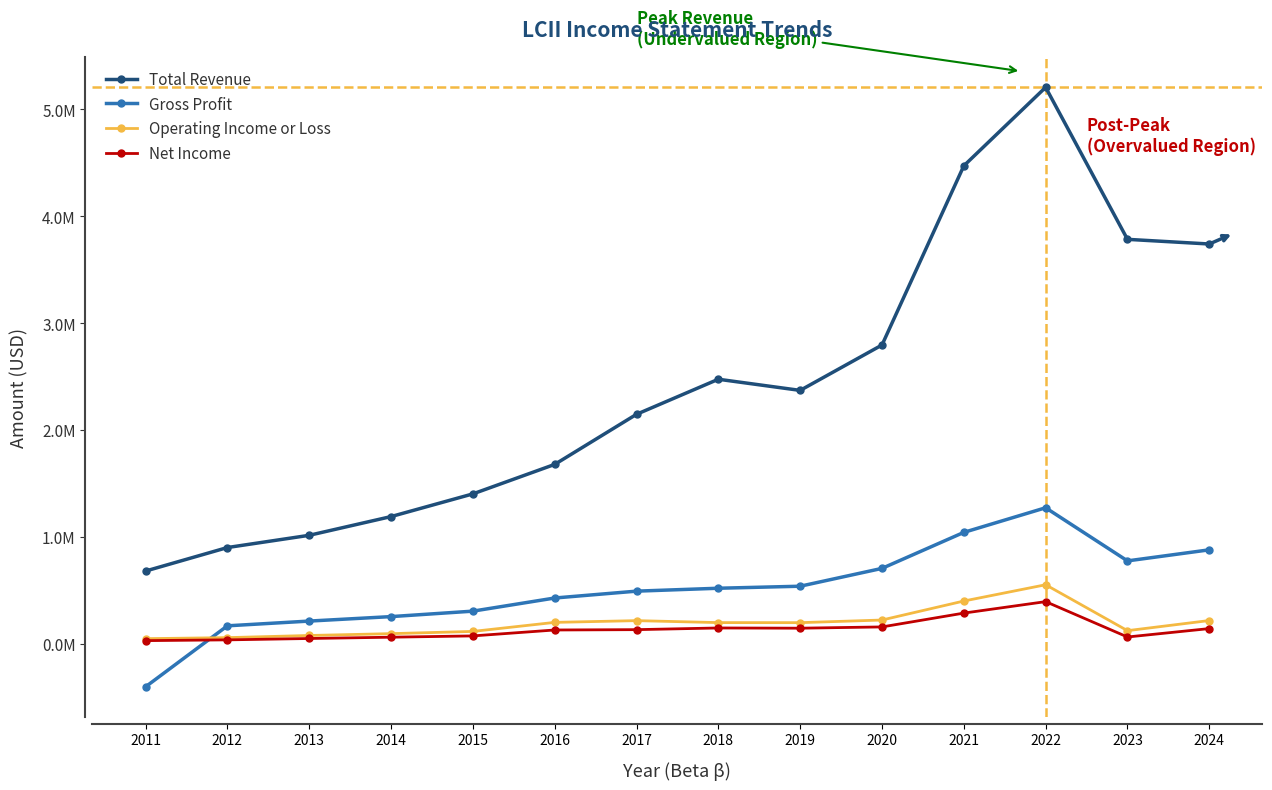

Is this an area chart (filled region under the line)?

No